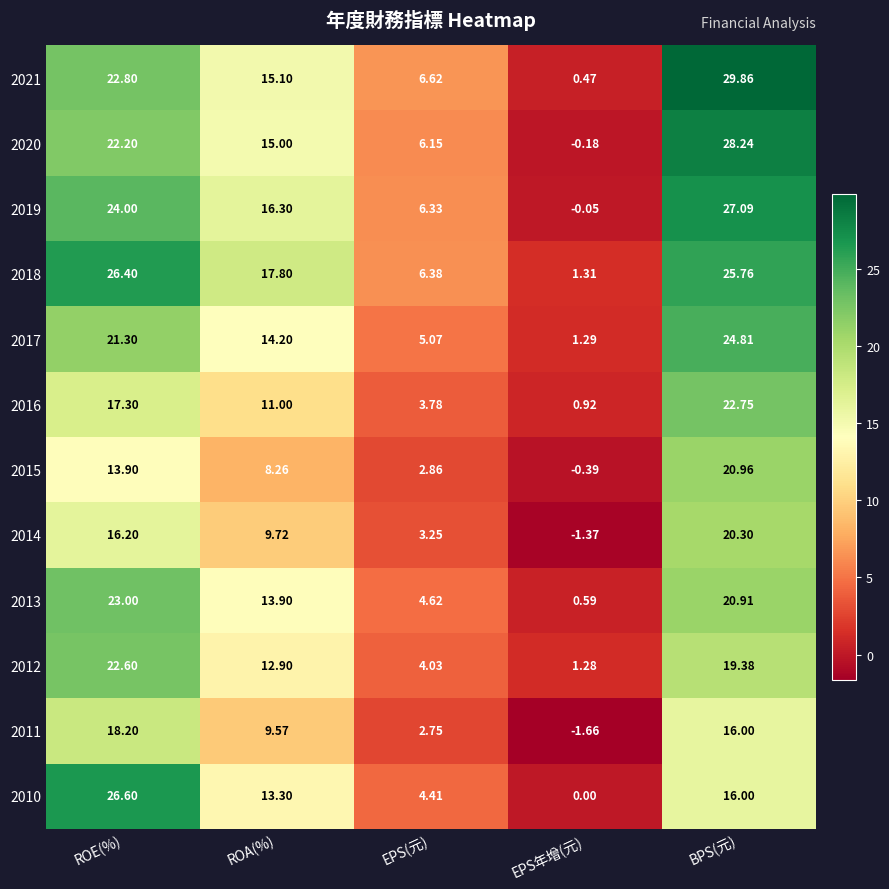

Where does the 2012 series first go above 12?

ROE(%)